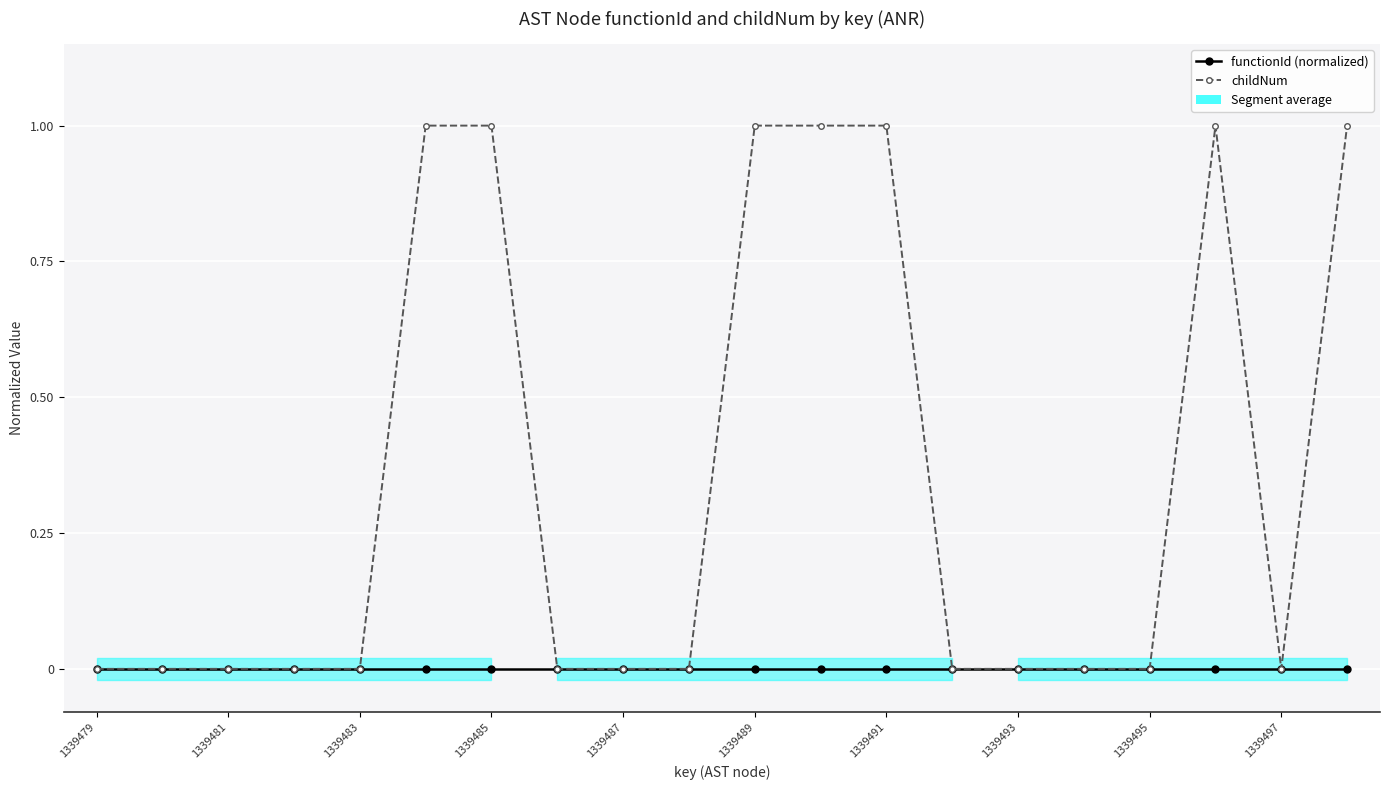

Is it true that childNum equals 0 at 19?

False